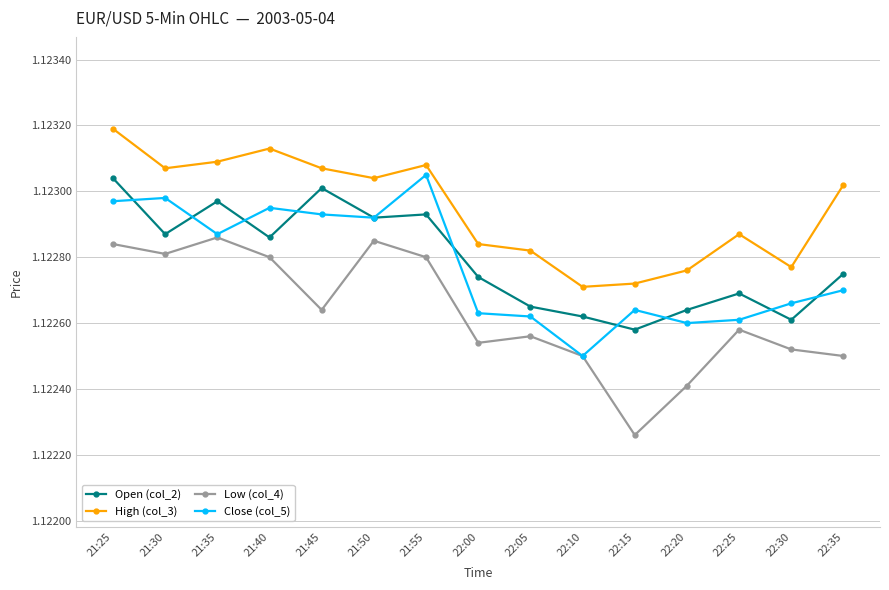

The value of Close (col_5) at 21:30 is 1.9. True or false?

False